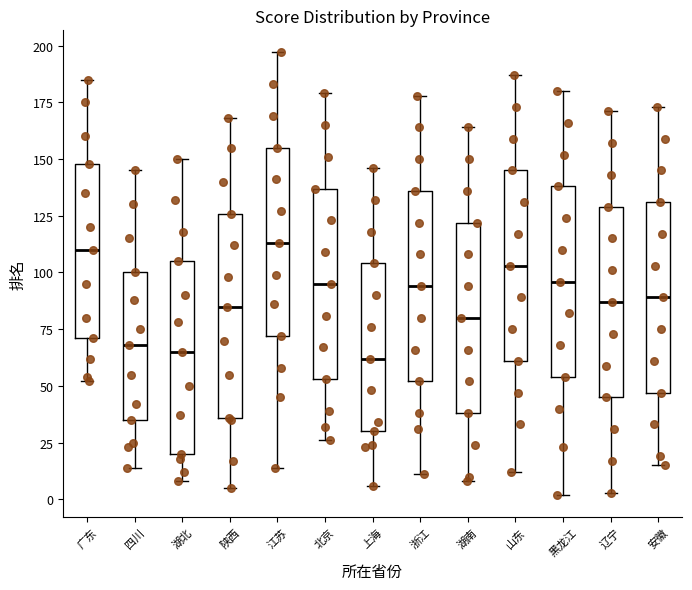

Reading left to right, read every box against the y-axis: the position of its median line, the range the box covers, and the ends of its whiskers. The values are not printed on the chart, so give them approximately, as read against the axis.

广东: median 110, box 70 to 150, whiskers 50 to 185
四川: median 70, box 35 to 100, whiskers 15 to 145
湖北: median 65, box 20 to 105, whiskers 10 to 150
陕西: median 85, box 35 to 125, whiskers 5 to 170
江苏: median 115, box 70 to 155, whiskers 15 to 195
北京: median 95, box 55 to 135, whiskers 25 to 180
上海: median 60, box 30 to 105, whiskers 5 to 145
浙江: median 95, box 50 to 135, whiskers 10 to 180
湖南: median 80, box 40 to 120, whiskers 10 to 165
山东: median 105, box 60 to 145, whiskers 10 to 185
黑龙江: median 95, box 55 to 140, whiskers 0 to 180
辽宁: median 85, box 45 to 130, whiskers 5 to 170
安徽: median 90, box 45 to 130, whiskers 15 to 175